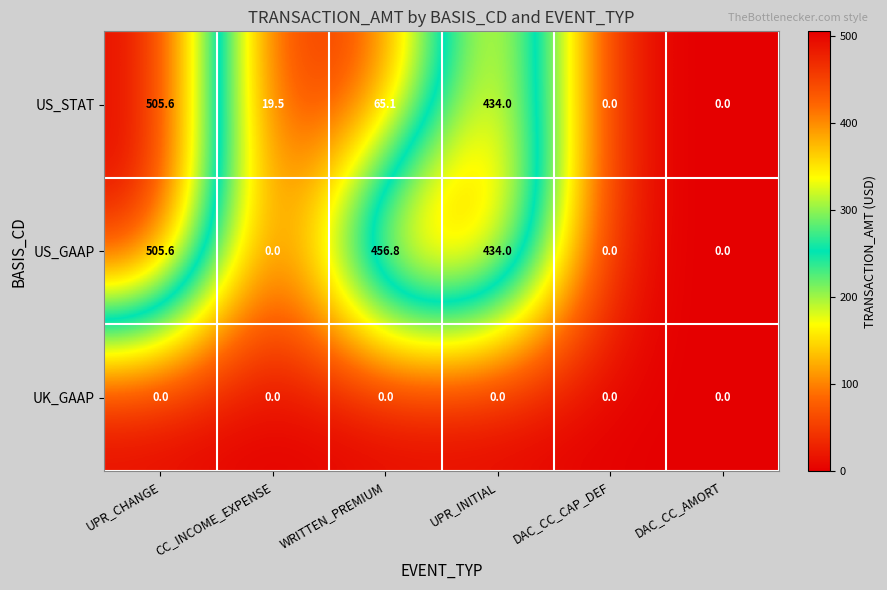

True or false: US_STAT has a value of 0.0 at DAC_CC_CAP_DEF.

True